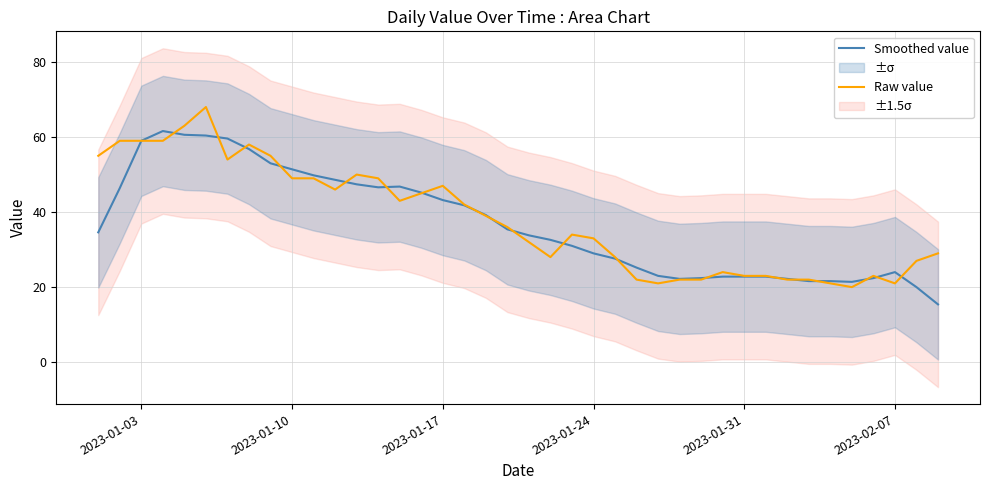

What is the maximum value for Raw value?

68.0